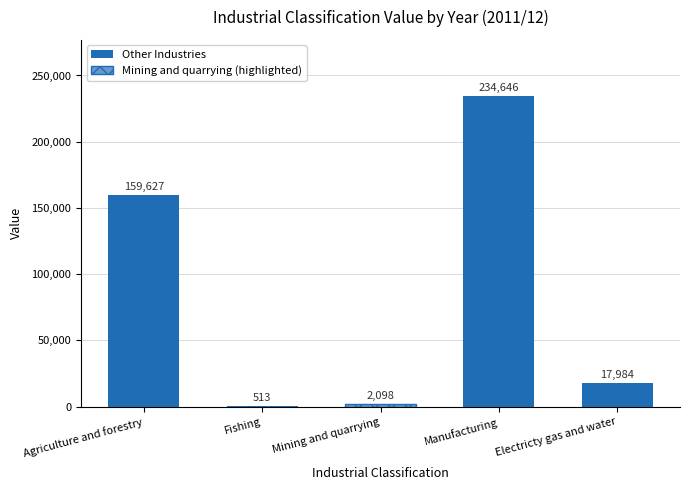

How many data points does each series have?

5